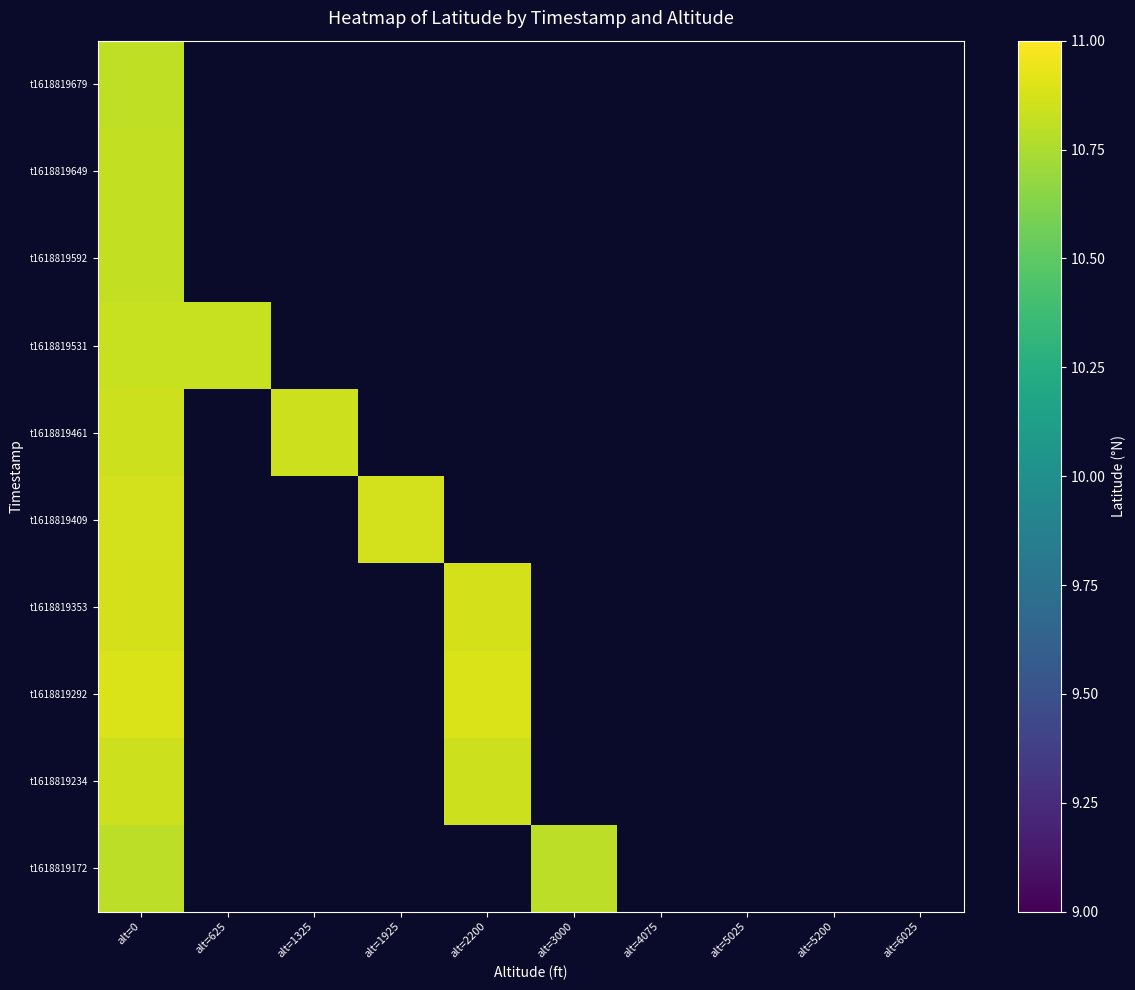

Rank the series by their maximum value, from lowest to highest.

t1618819172, t1618819679, t1618819649, t1618819592, t1618819531, t1618819461, t1618819234, t1618819409, t1618819353, t1618819292